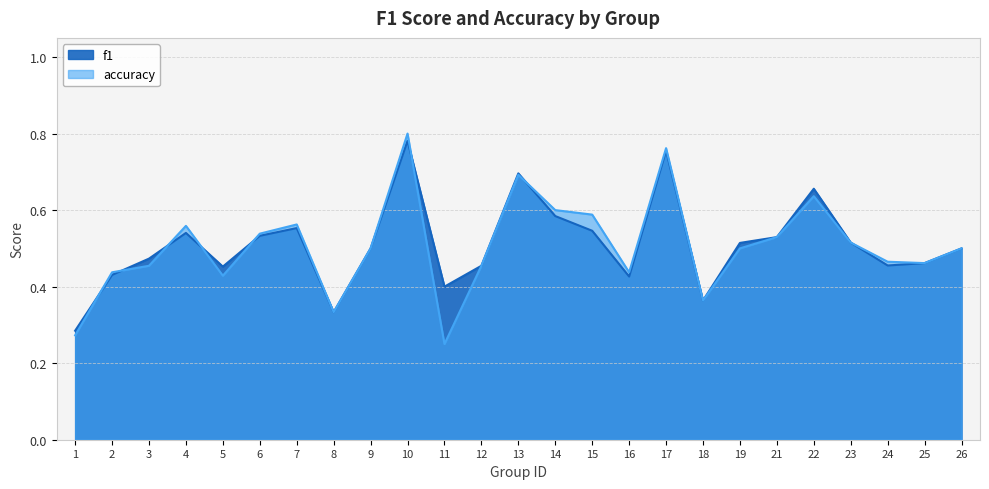

What is the difference between the maximum and second lowest values in the accuracy series?

0.5